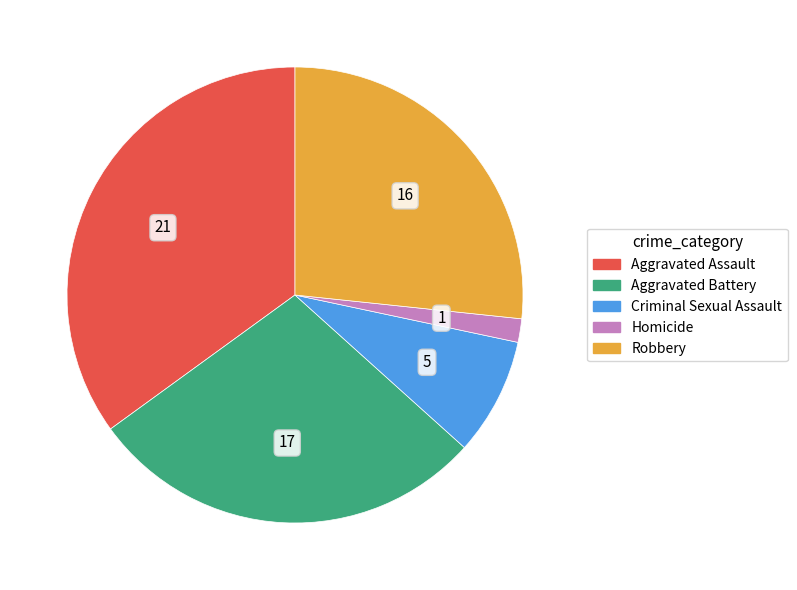

Which category has the smallest portion of the pie?

Homicide